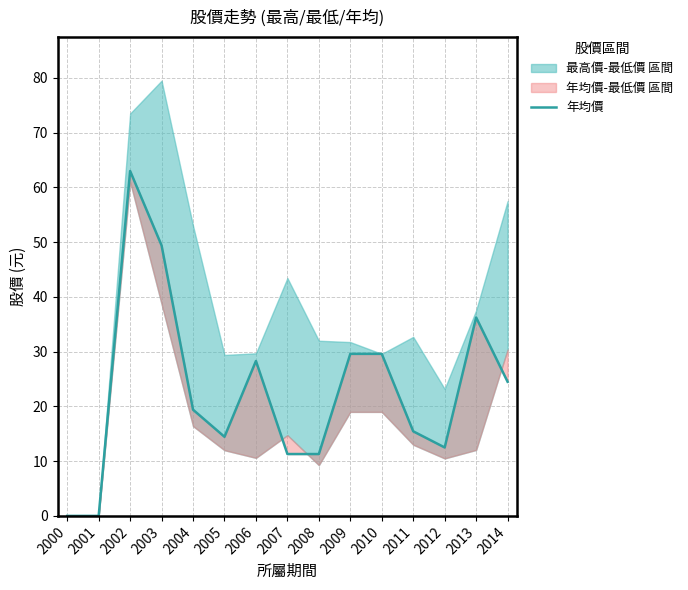

What is the difference between the values at 2002 and 2005?

48.5